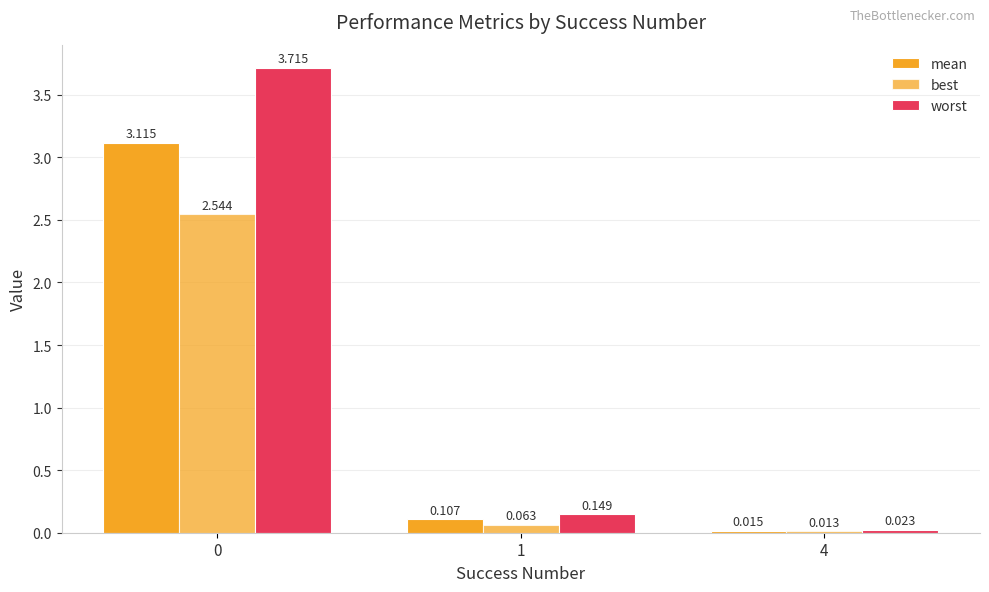

How many bars are there in total?

9